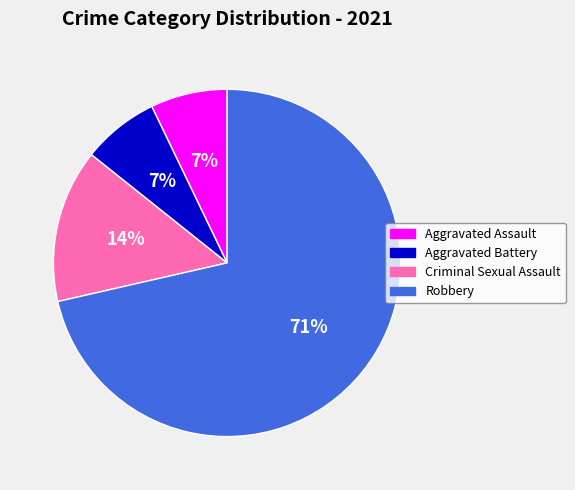

Does Criminal Sexual Assault account for over 50% of the chart?

No